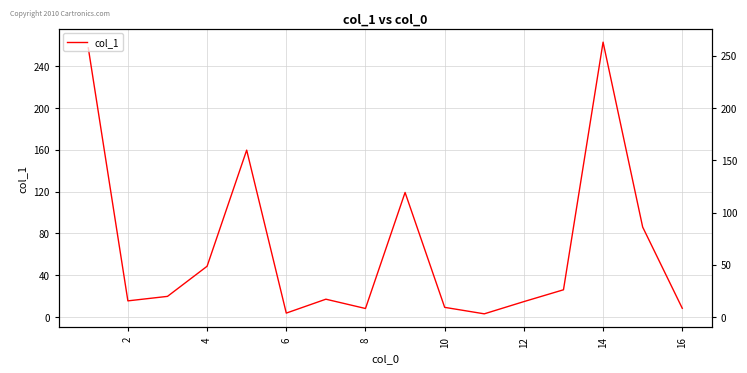

What is the average value?

66.3